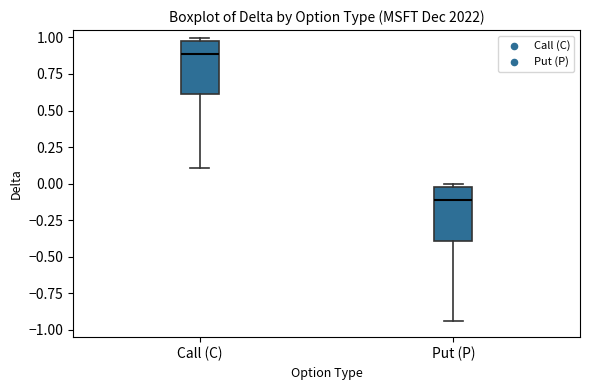

Reading left to right, read every box against the y-axis: the position of its median line, the range the box covers, and the ends of its whiskers. The values are not printed on the chart, so give them approximately, as read against the axis.

Call (C): median 0.90, box 0.60 to 1.00, whiskers 0.10 to 1.00 (just above the box's upper edge)
Put (P): median -0.10, box -0.40 to -0.05, whiskers -0.95 to 0.00